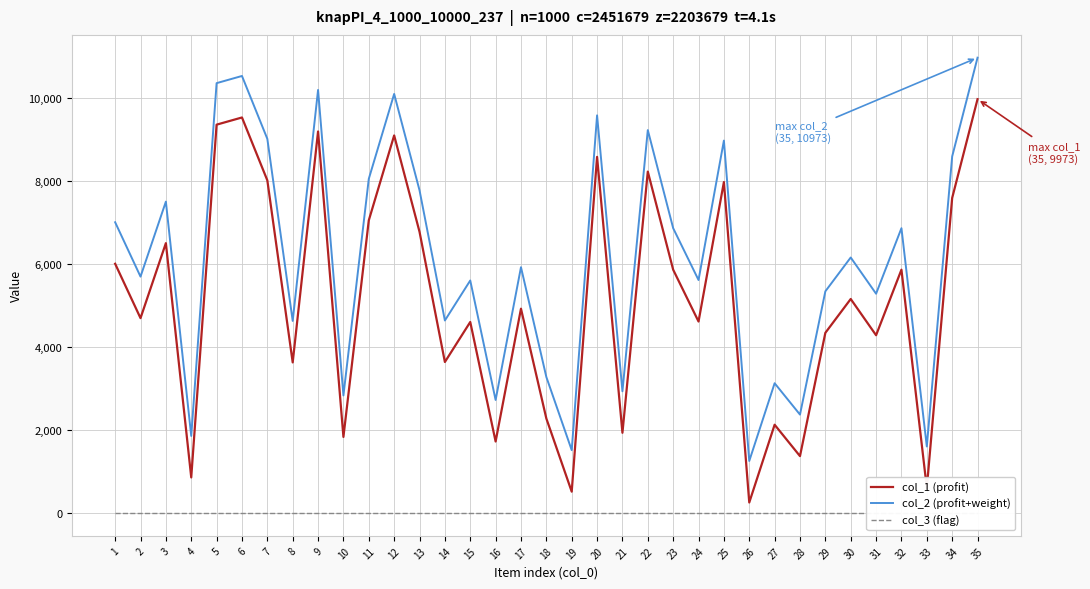

The value of col_2 (profit+weight) at 33 is 2674. True or false?

False